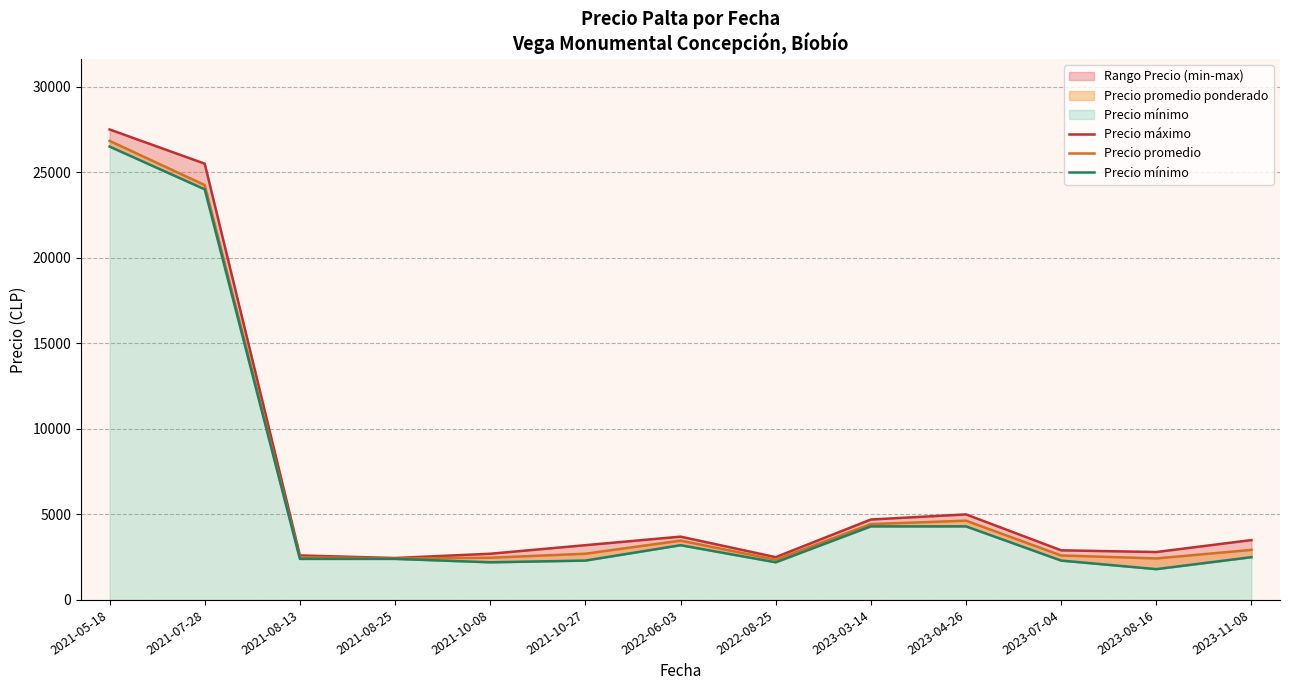

What is the value of the Precio máximo point at the 10th from the left?

5000.0